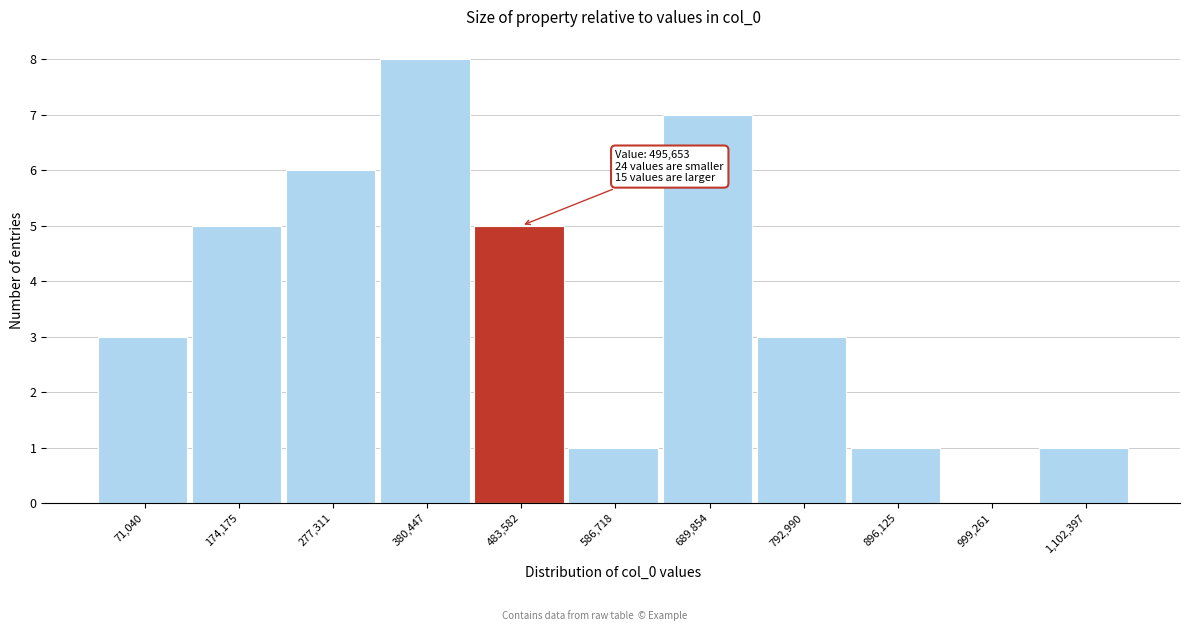

Reading right to left, list all the values displayed in this chart.

1,102,397=1	999,261=0	896,125=1	792,990=3	689,854=7	586,718=1	483,582=5	380,447=8	277,311=6	174,175=5	71,040=3